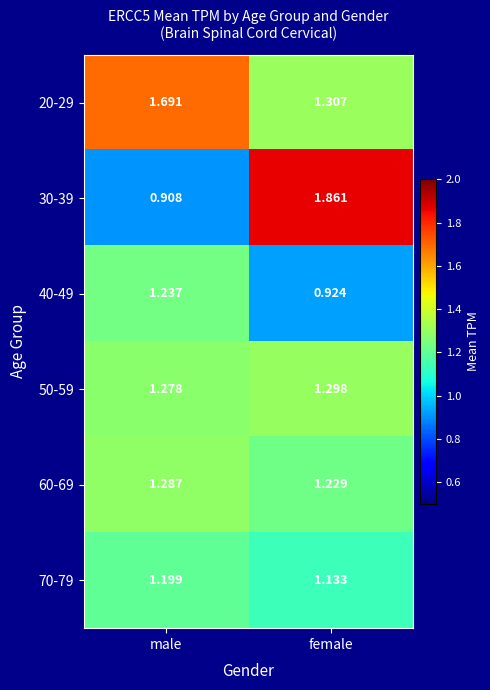

What is the total value across all series at male?

7.6